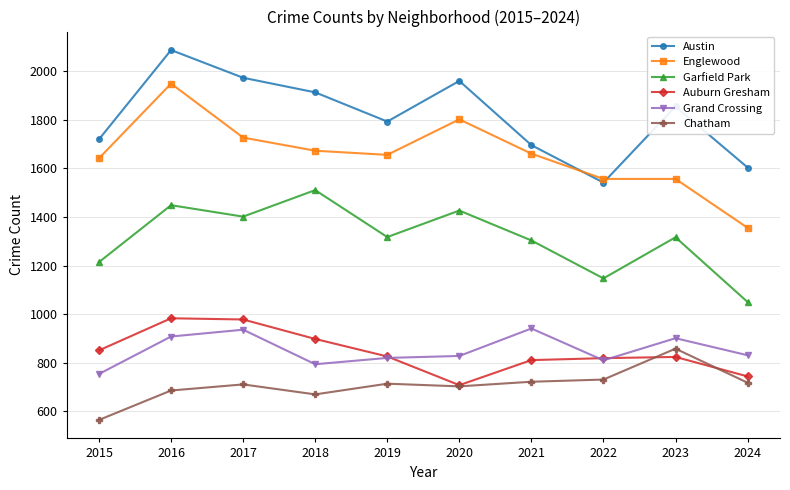

The value of Garfield Park at 2020 is 1426. True or false?

True